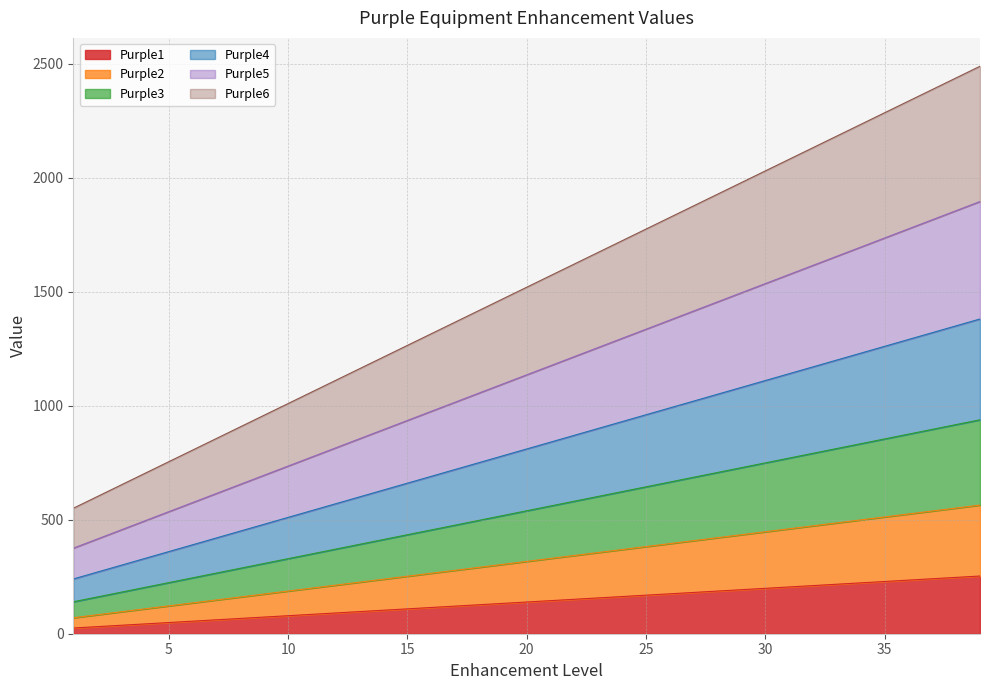

Does the chart display data point markers on the line(s)?

No